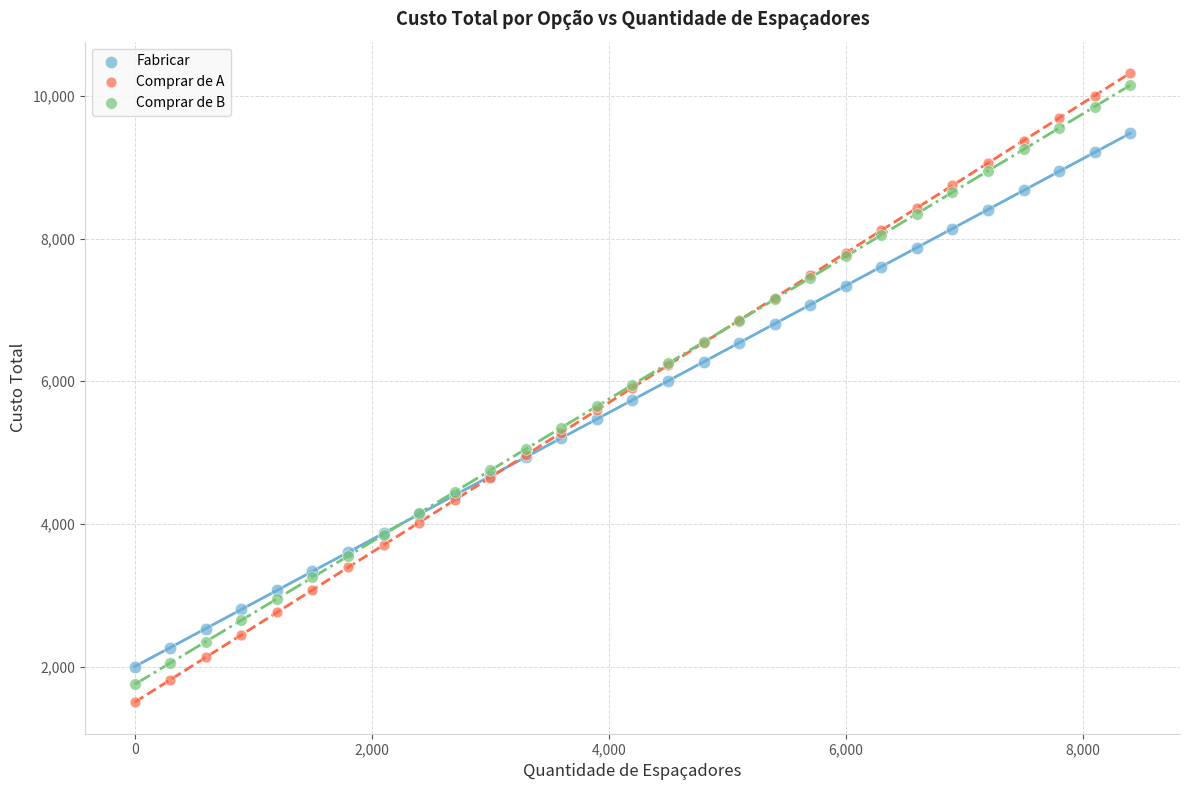

Which series reaches the maximum Y coordinate?

Comprar de A